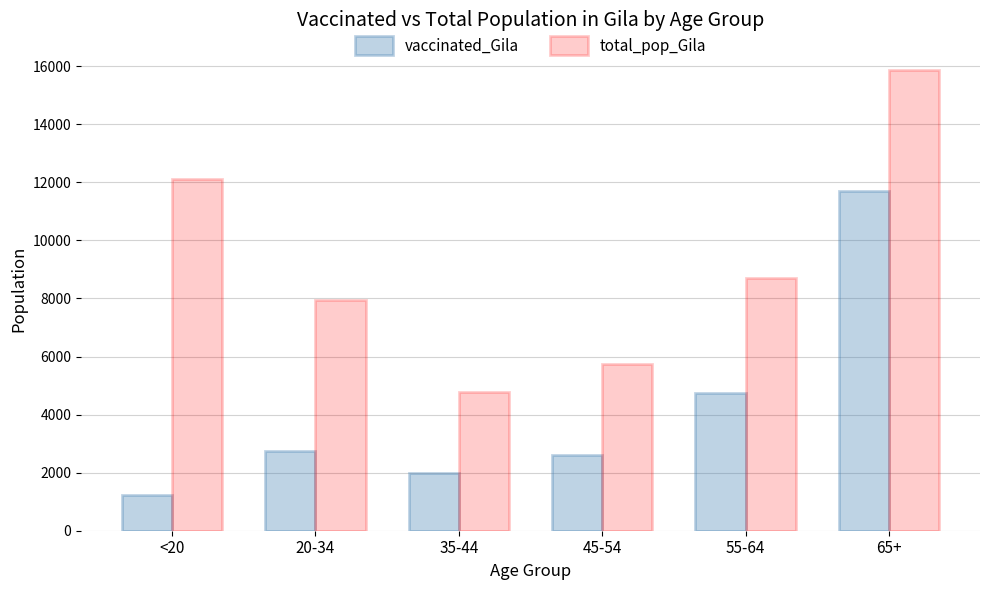

The total_pop_Gila series shows 2797 at 55-64. True or false?

False